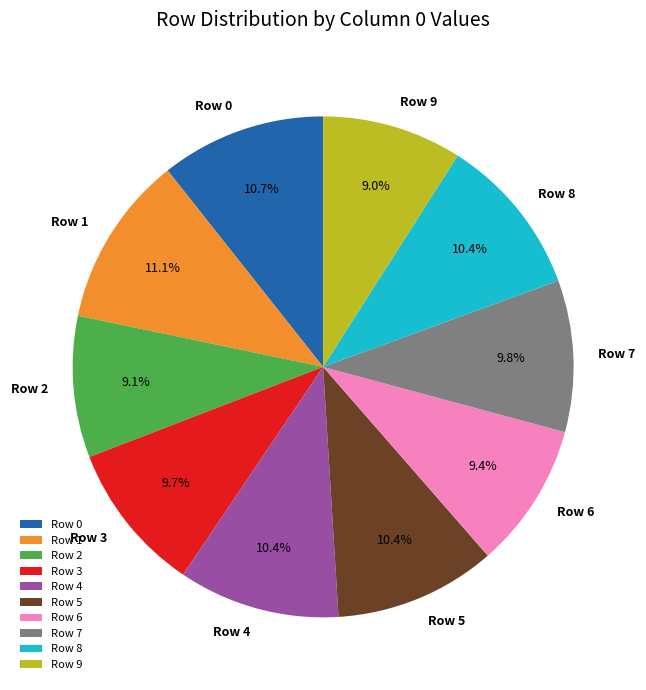

The Row 1 slice represents 11% of the pie. True or false?

True